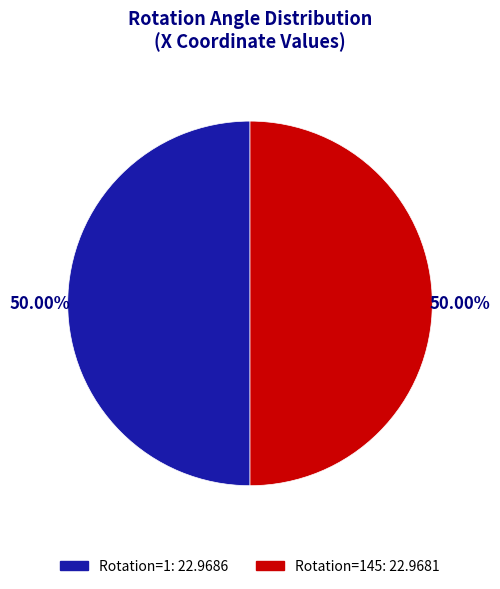

How many slices are in this pie chart?

2